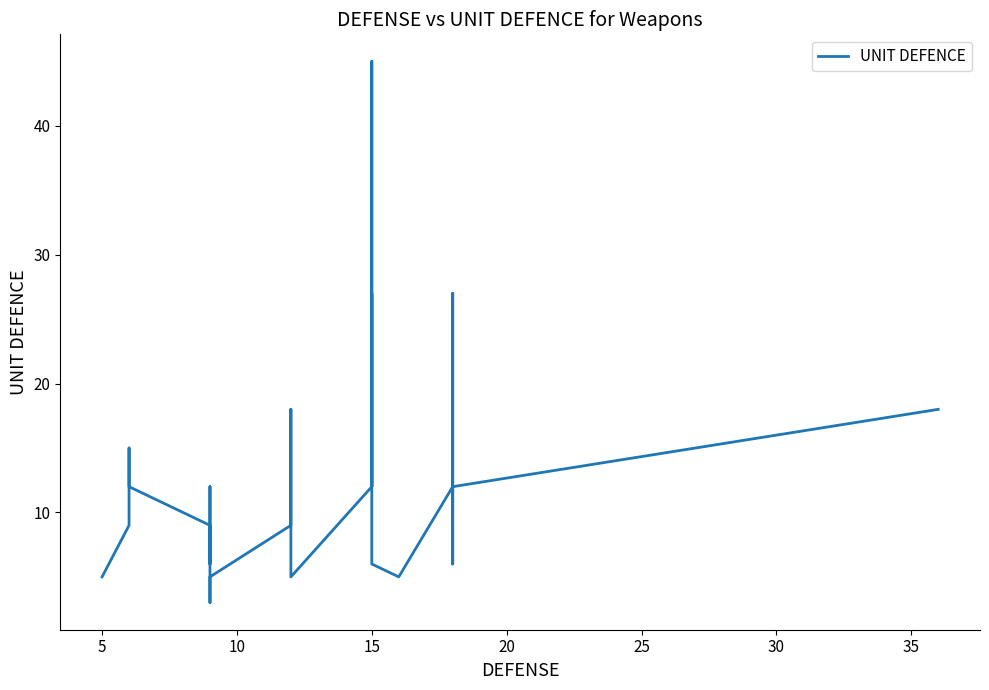

The chart shows a value of 17 at 27. True or false?

False